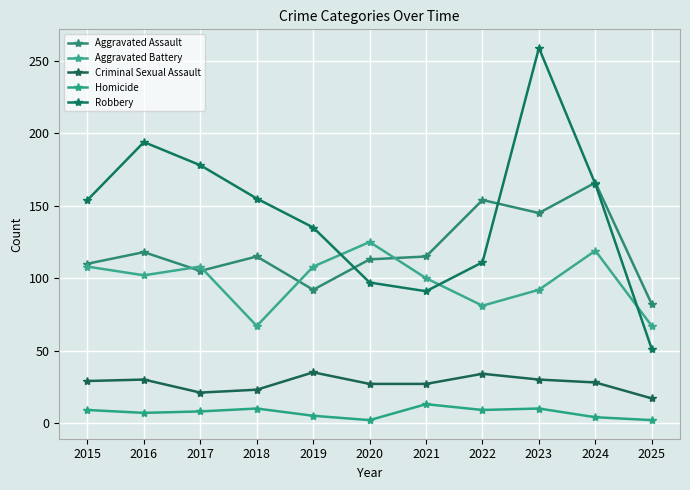

Is it true that Criminal Sexual Assault equals 44 at 2020?

False